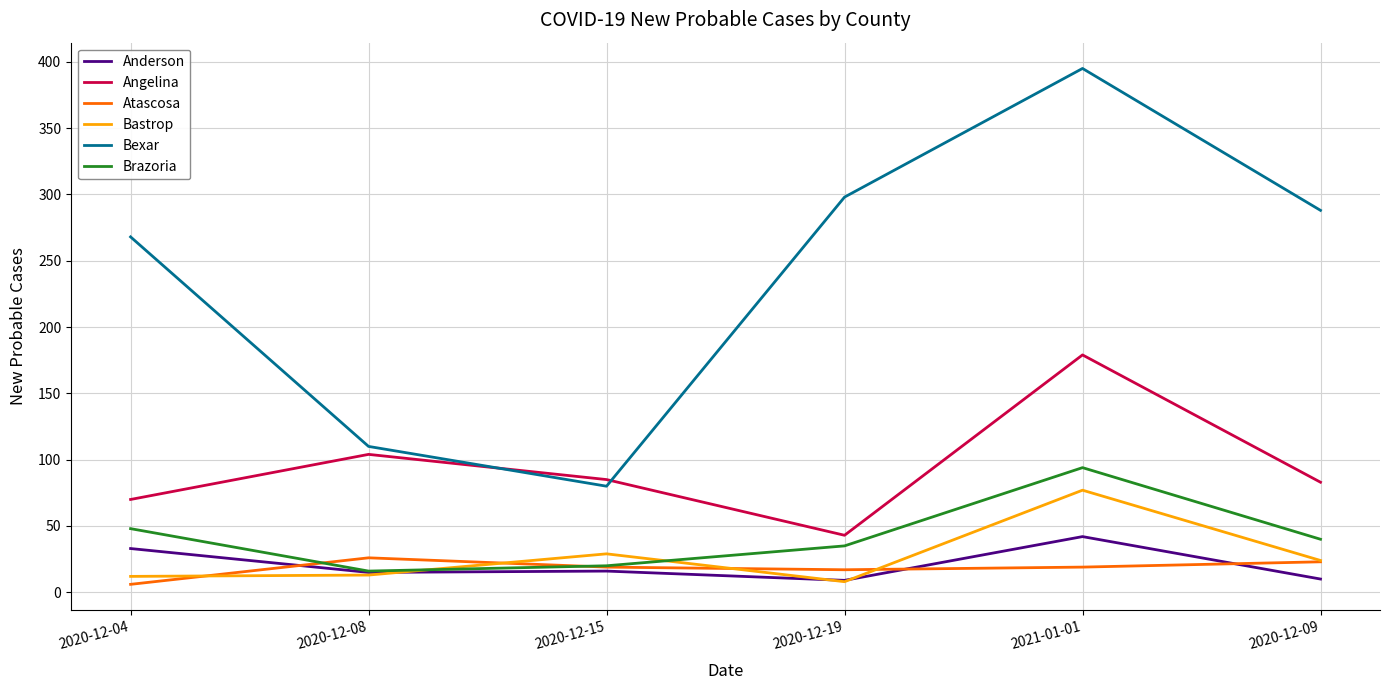

What is the highest value of the Atascosa series?

26